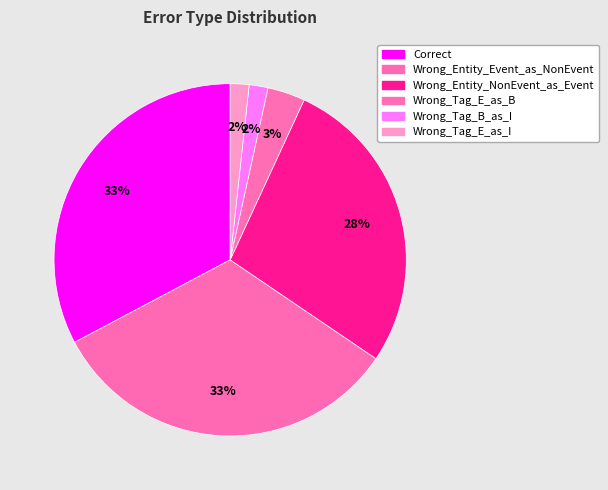

Does Wrong_Entity_Event_as_NonEvent represent more than half of the total?

No